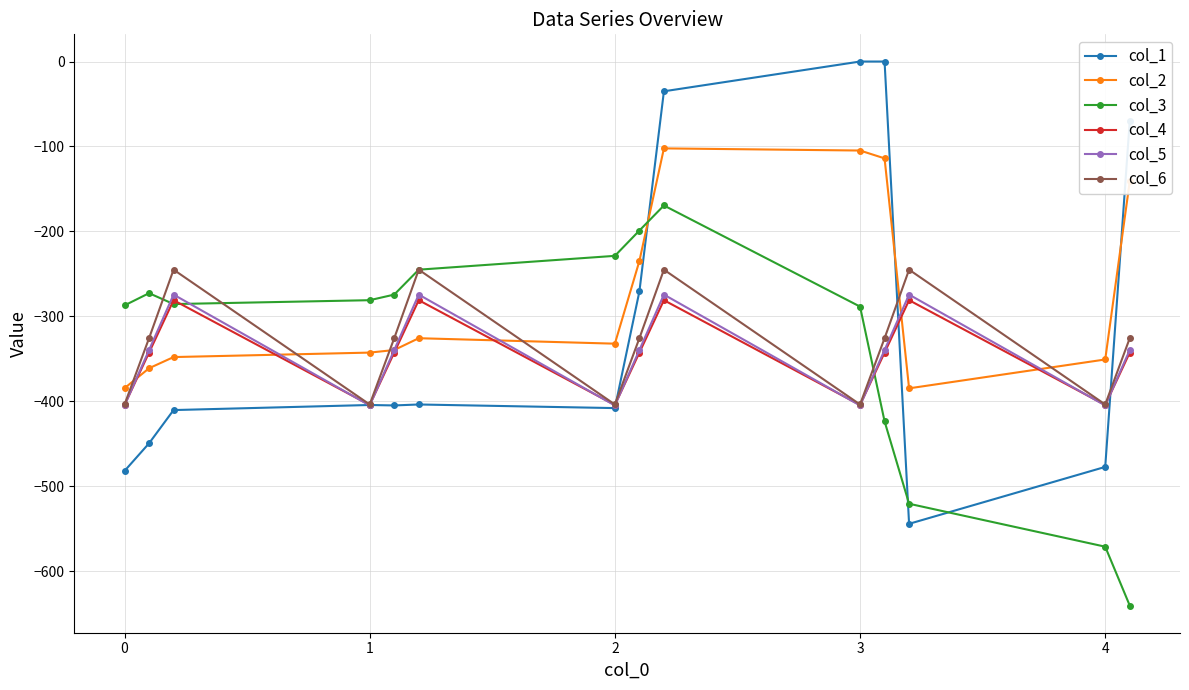

How many lines are shown in the chart?

6